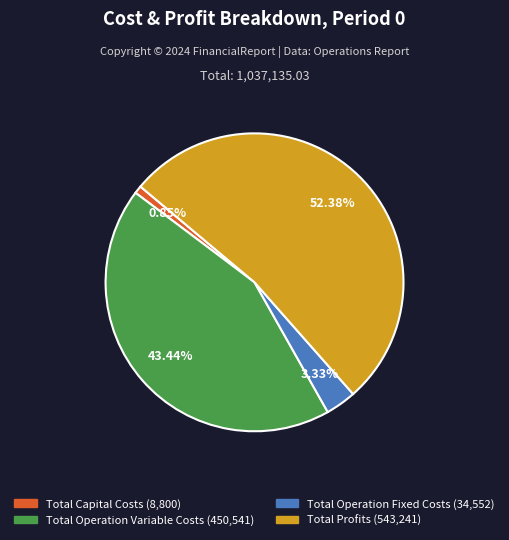

Which has a higher value, Total Capital Costs or Total Operation Fixed Costs?

Total Operation Fixed Costs